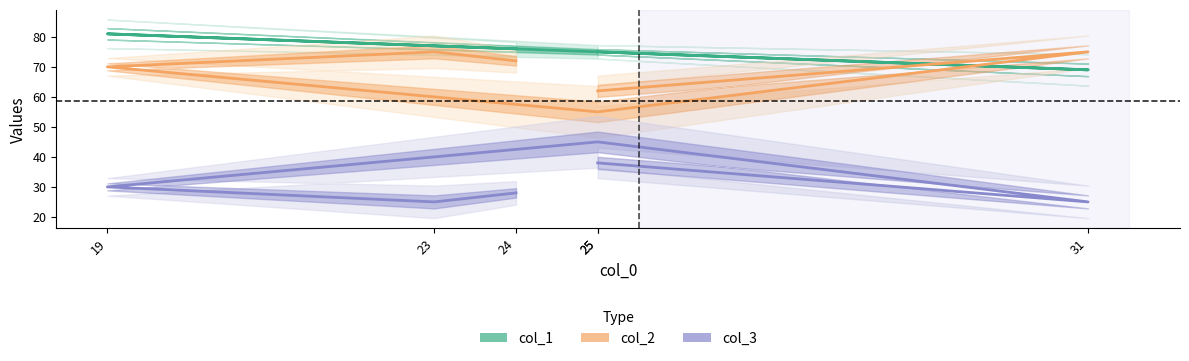

What is the total value across all series at 25?

175